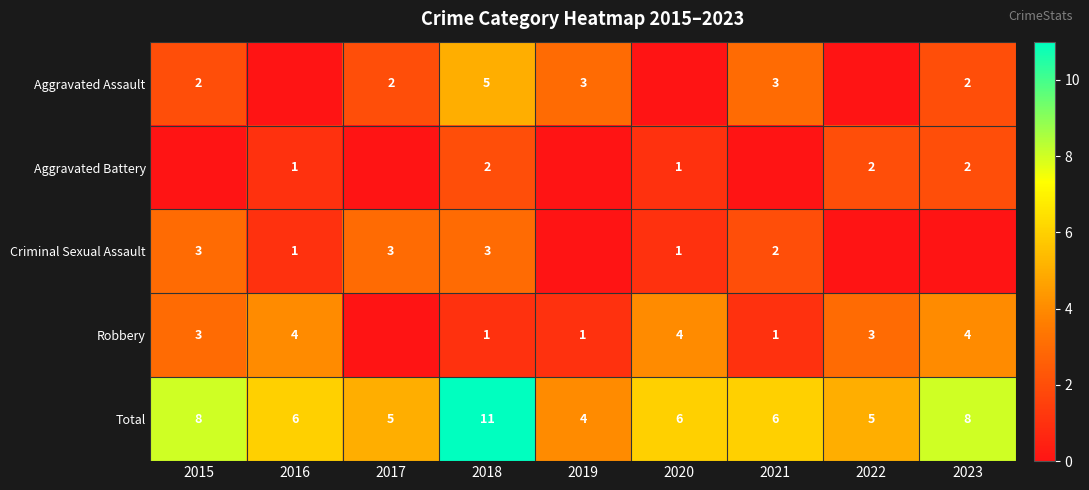

Rank the series at 2018 from lowest to highest value.

Robbery, Aggravated Battery, Criminal Sexual Assault, Aggravated Assault, Total